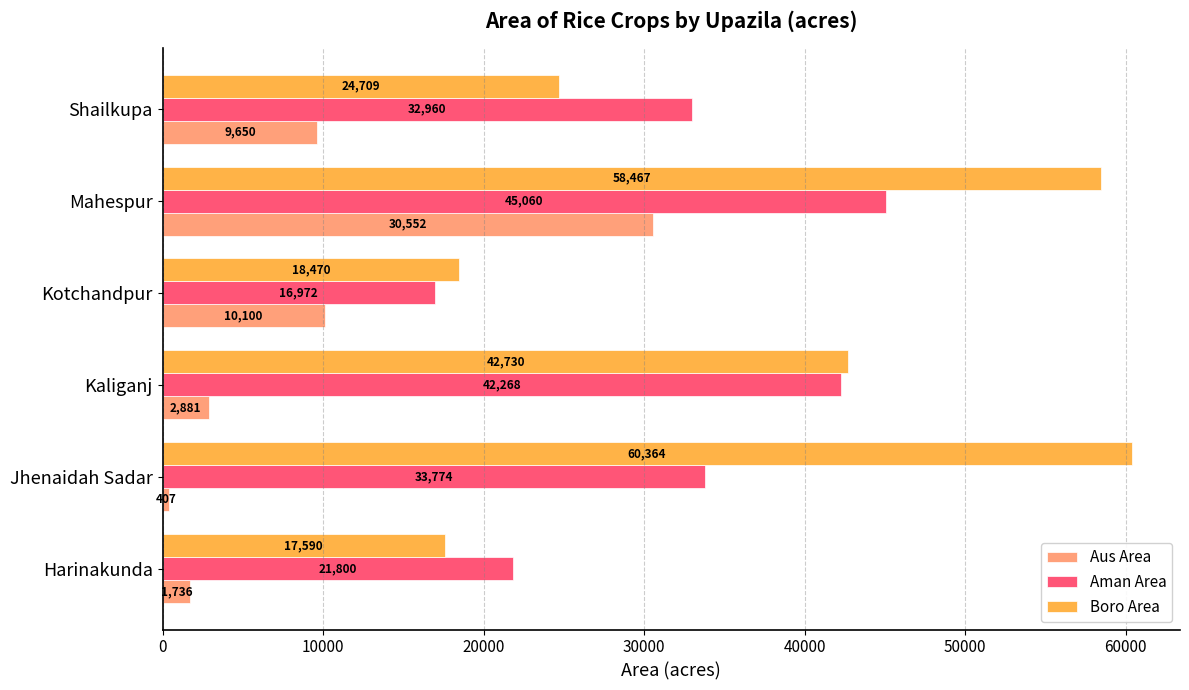

Which series has the widest spread of values?

Boro Area